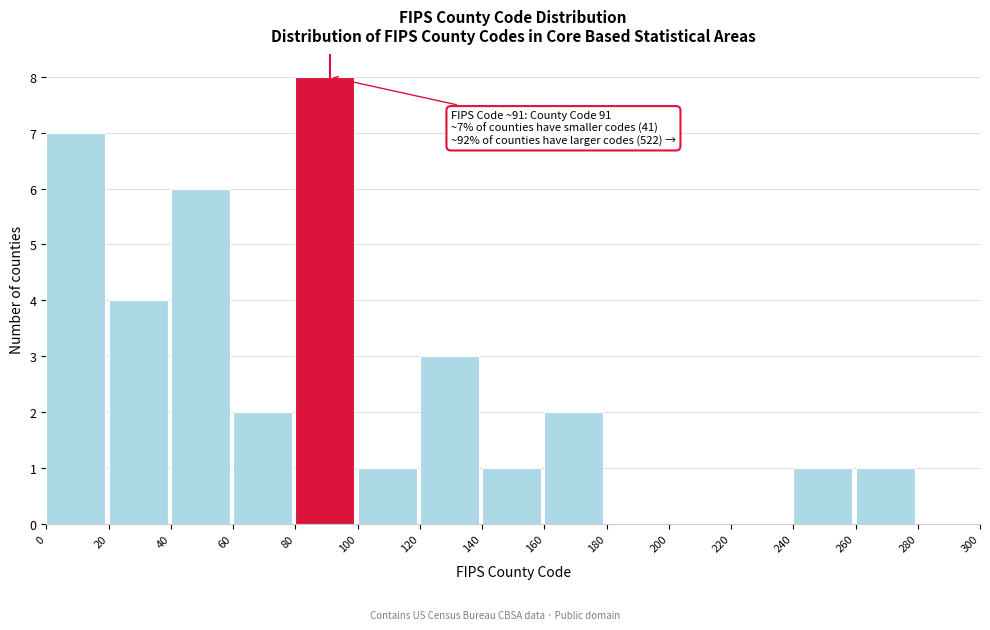

Which range on the x-axis has the tallest bar?

80 to 100